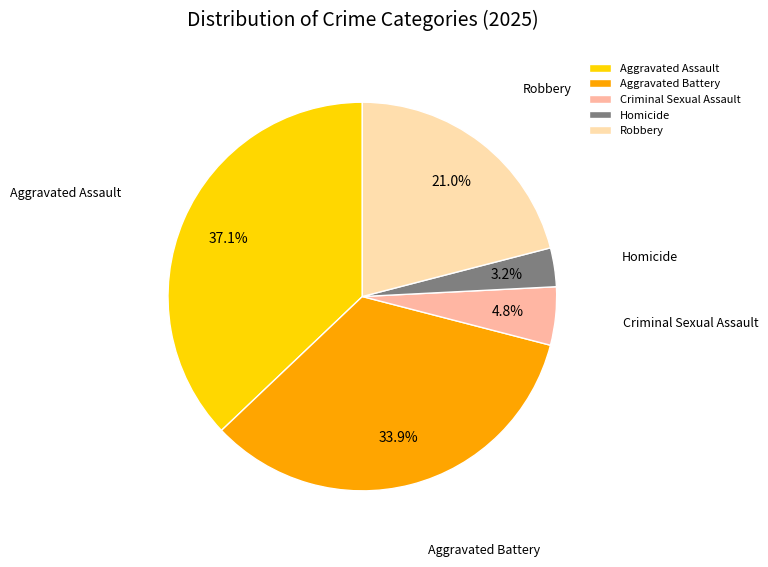

Is the sum of Robbery and Criminal Sexual Assault greater than half?

No